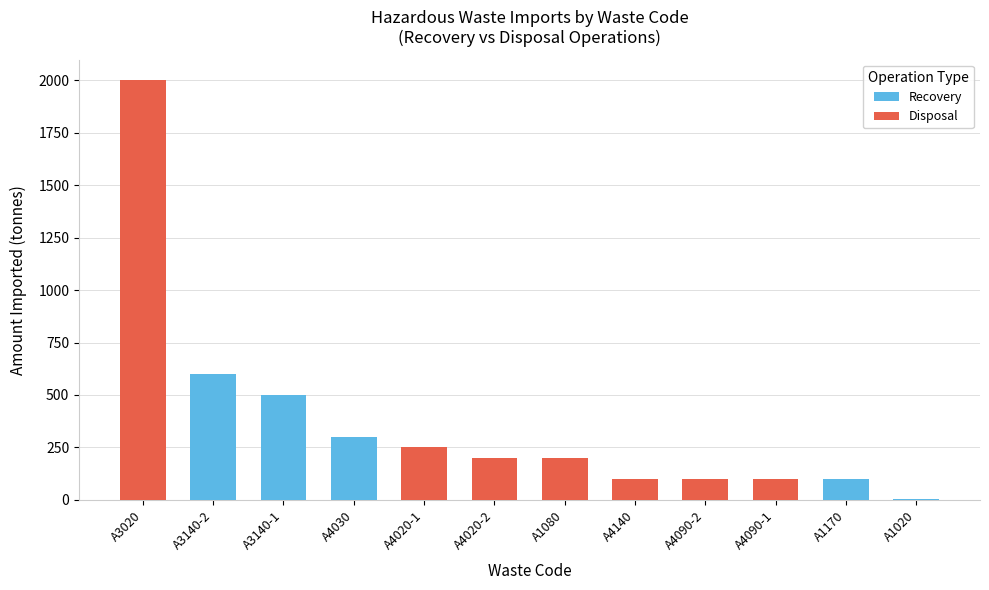

Does the chart contain stacked bars?

Yes